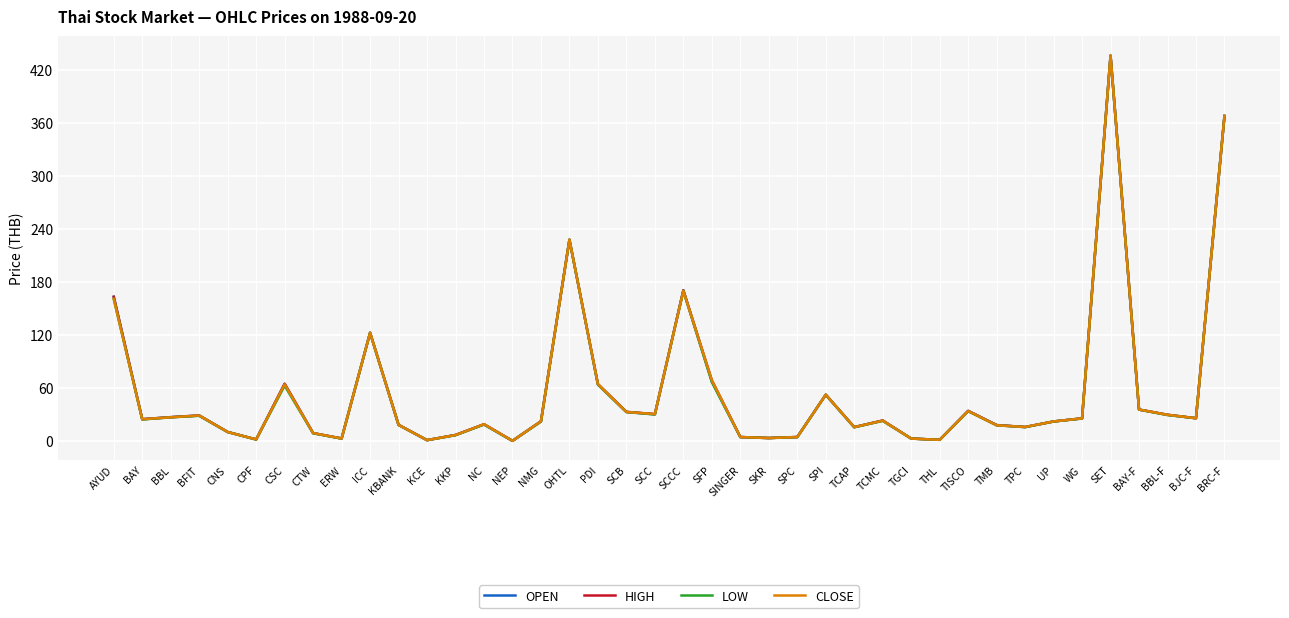

What is the average value of the CLOSE series?

56.0